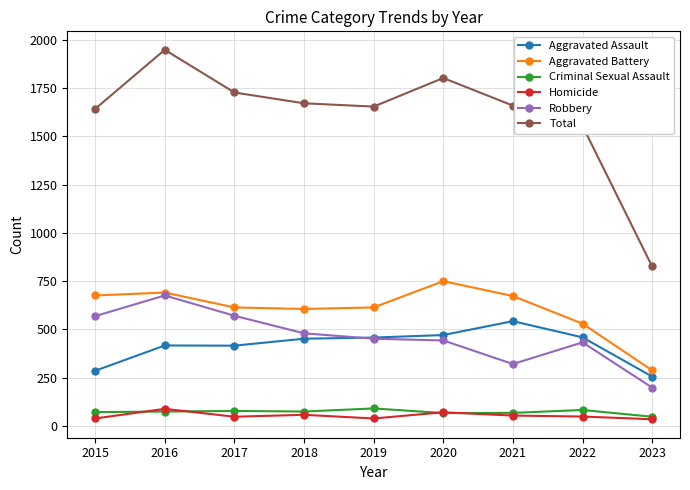

How many lines are shown in the chart?

6